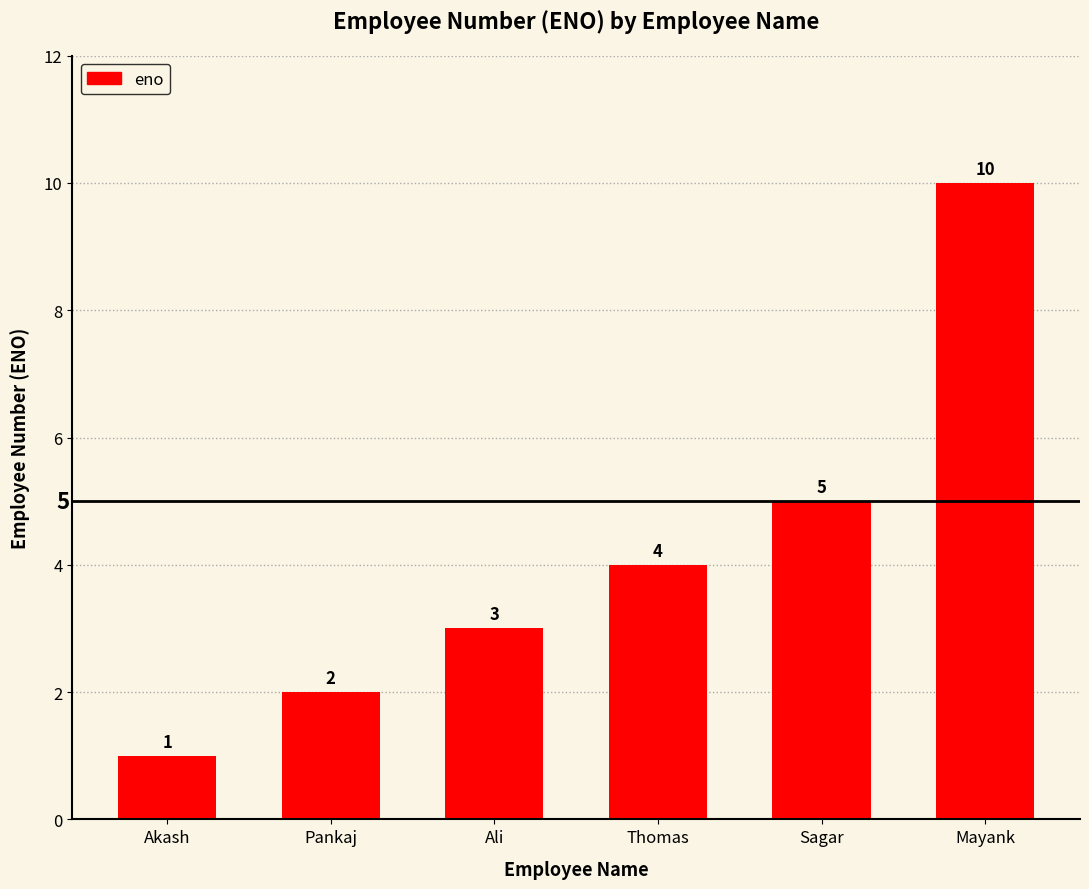

What is the approximate value at Mayank?

10